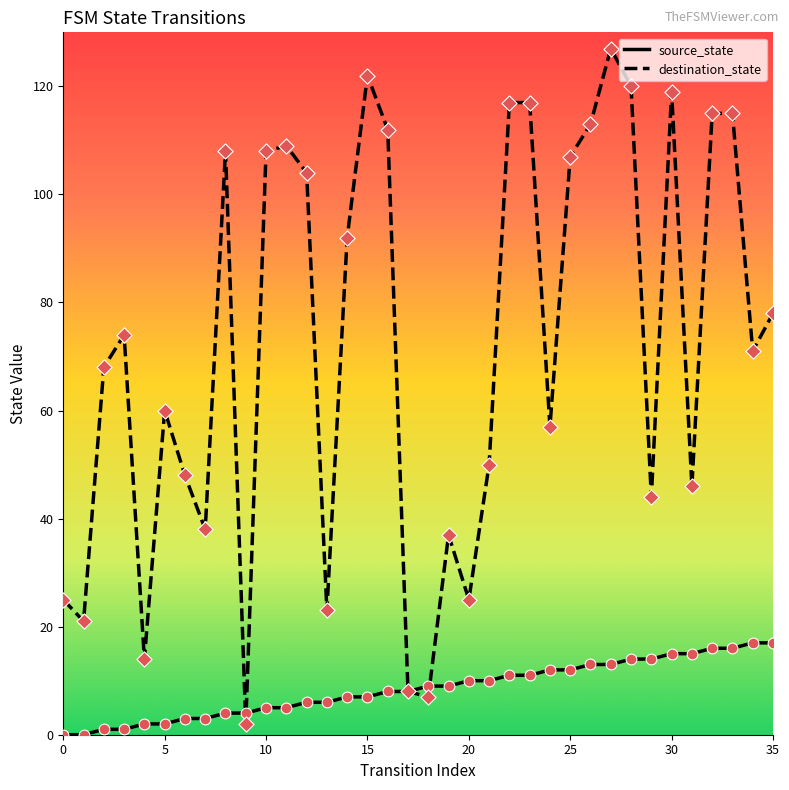

Which series has the largest total across all categories?

destination_state